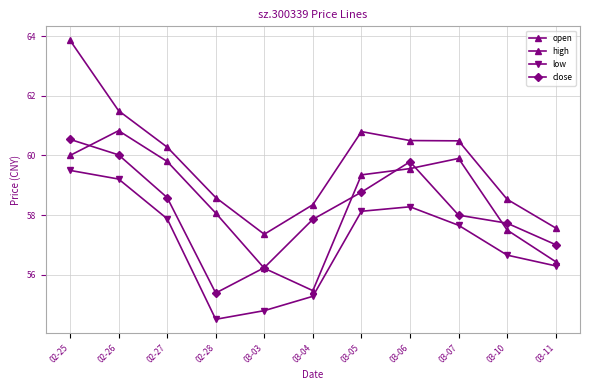

How many lines are shown in the chart?

4